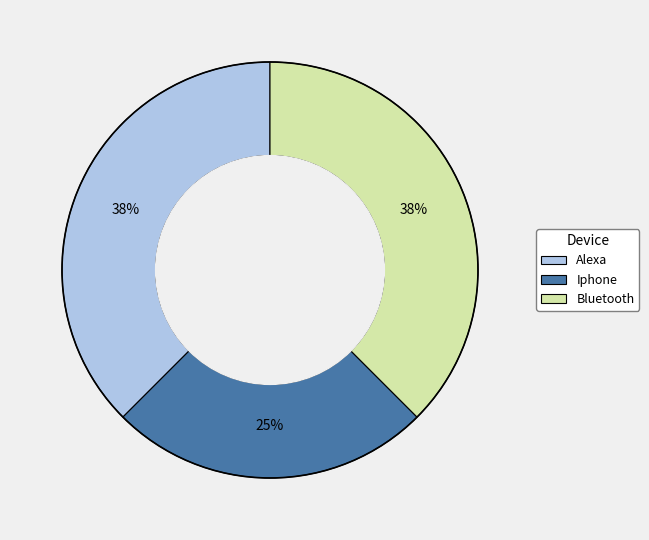

How many slices are in this pie chart?

3